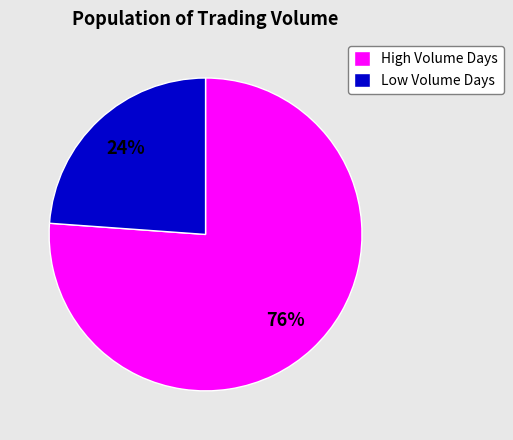

Which category accounts for the majority?

High Volume Days